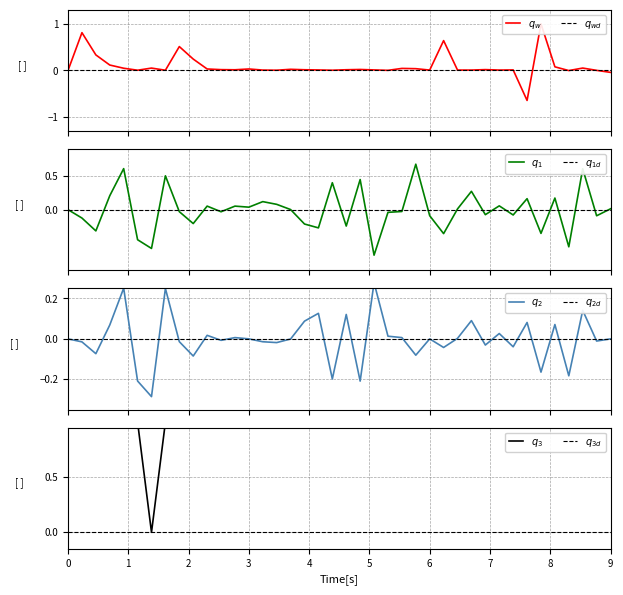

Does the chart display data point markers on the line(s)?

No